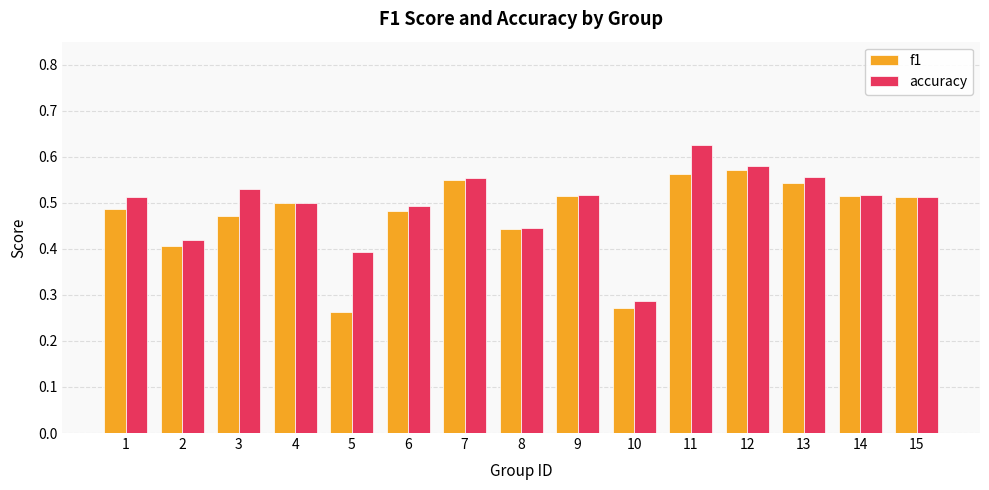

How many f1 values are between 0 and 1?

15